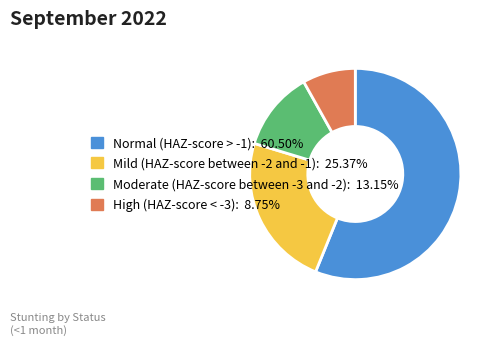

Rank the categories by value from lowest to highest.

High (HAZ-score < -3), Moderate (HAZ-score between -3 and -2), Mild (HAZ-score between -2 and -1), Normal (HAZ-score > -1)